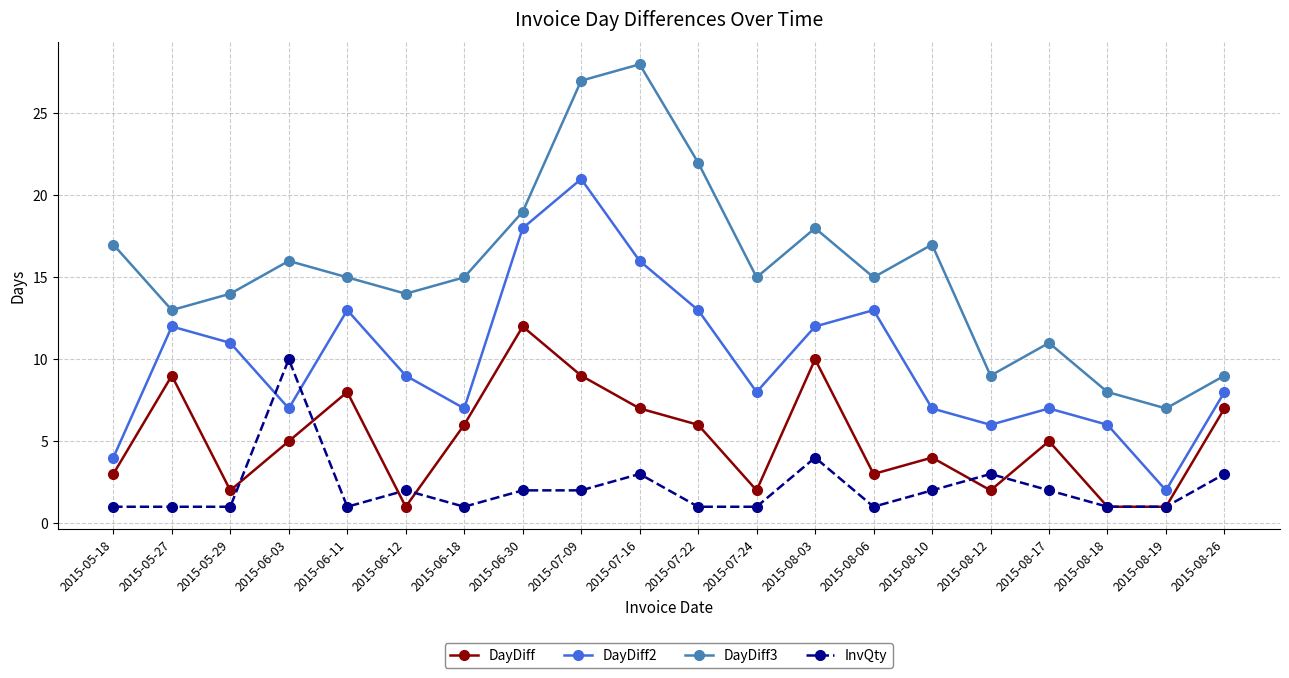

What is the sum of the InvQty values at 2015-06-30 and 2015-07-24?

3